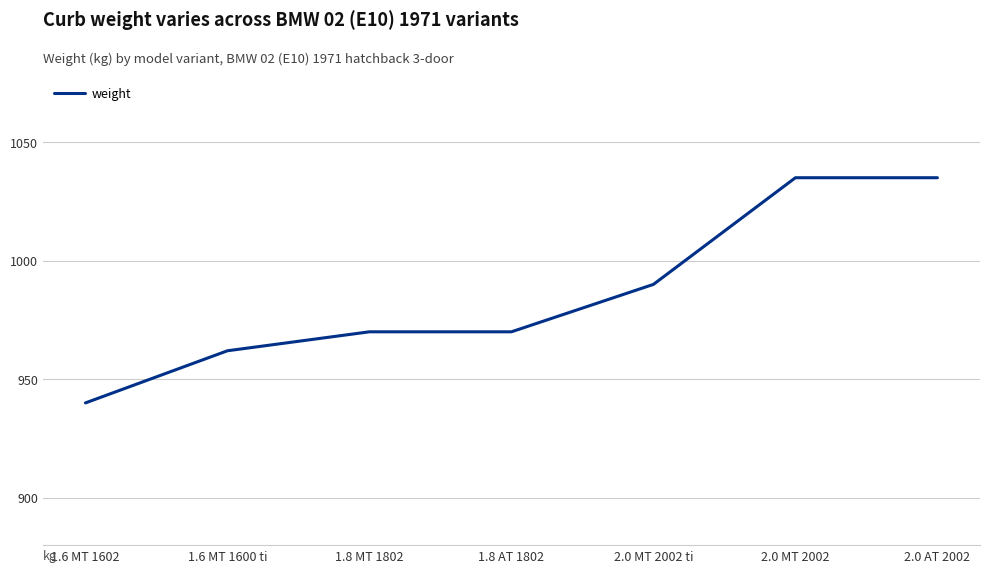

What is the minimum value shown in the chart?

940